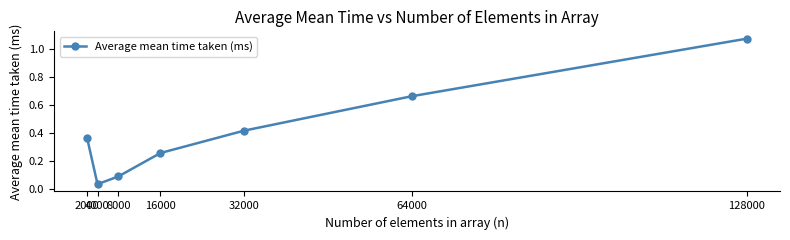

Which category has the lowest value across all series?

4000